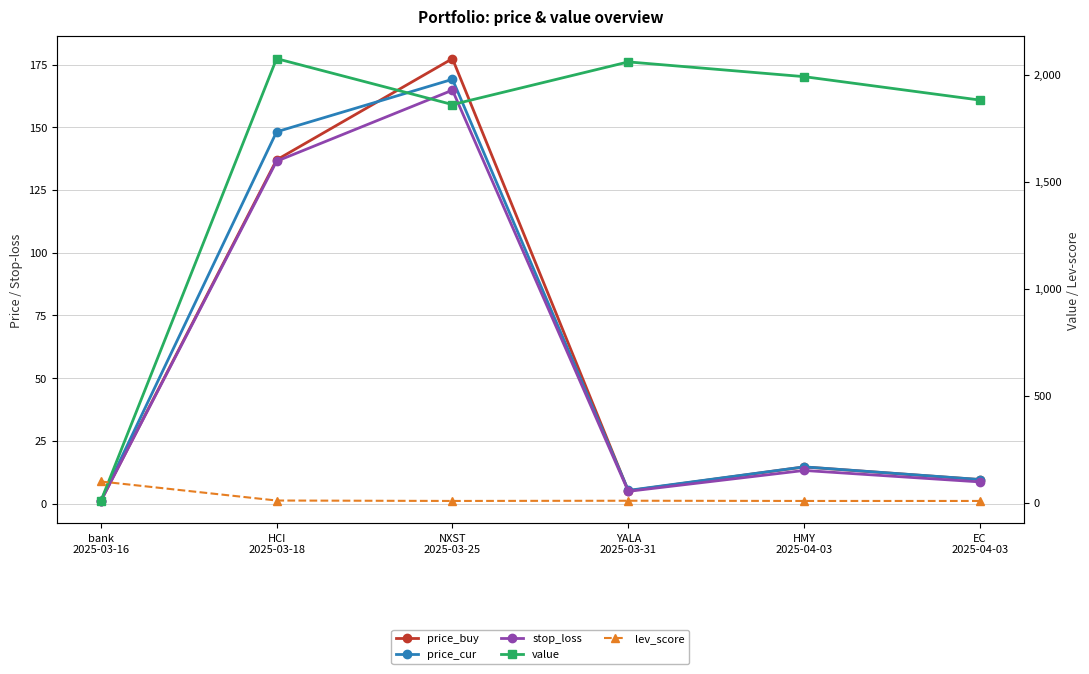

What are all the series names shown in the legend?

price_buy, price_cur, stop_loss, value, lev_score